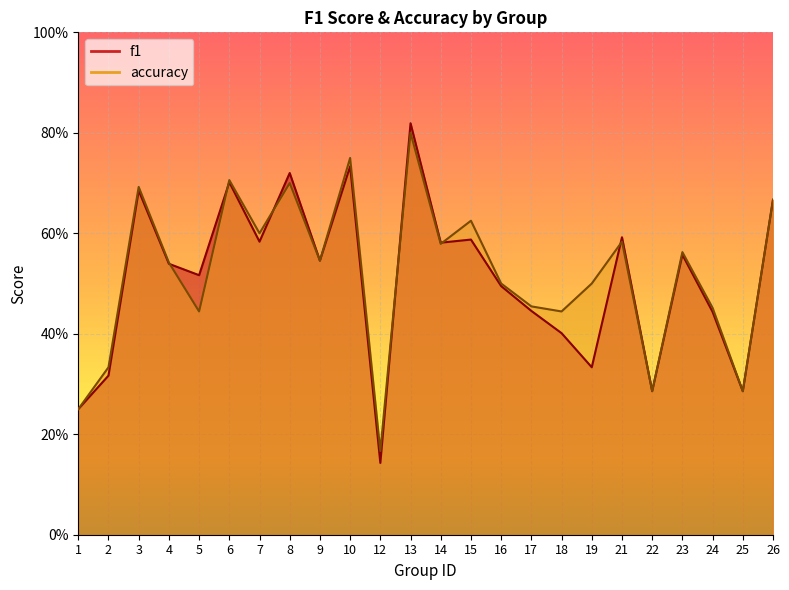

Where do f1 and accuracy first cross each other?

4 and 5